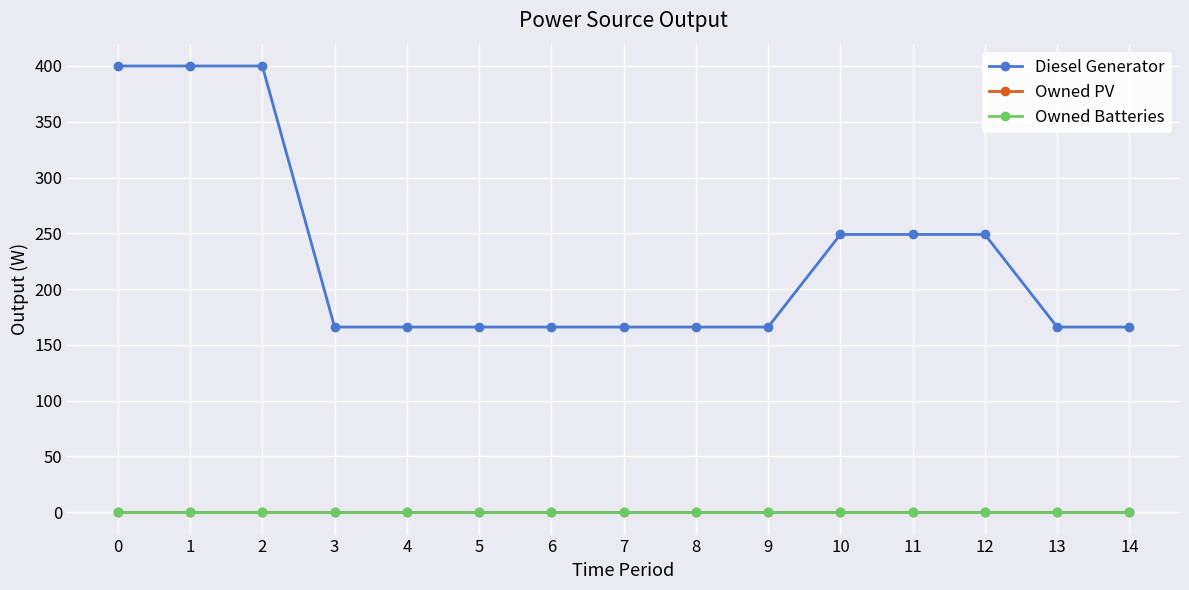

True or false: Owned PV and Owned Batteries cross at least once.

False